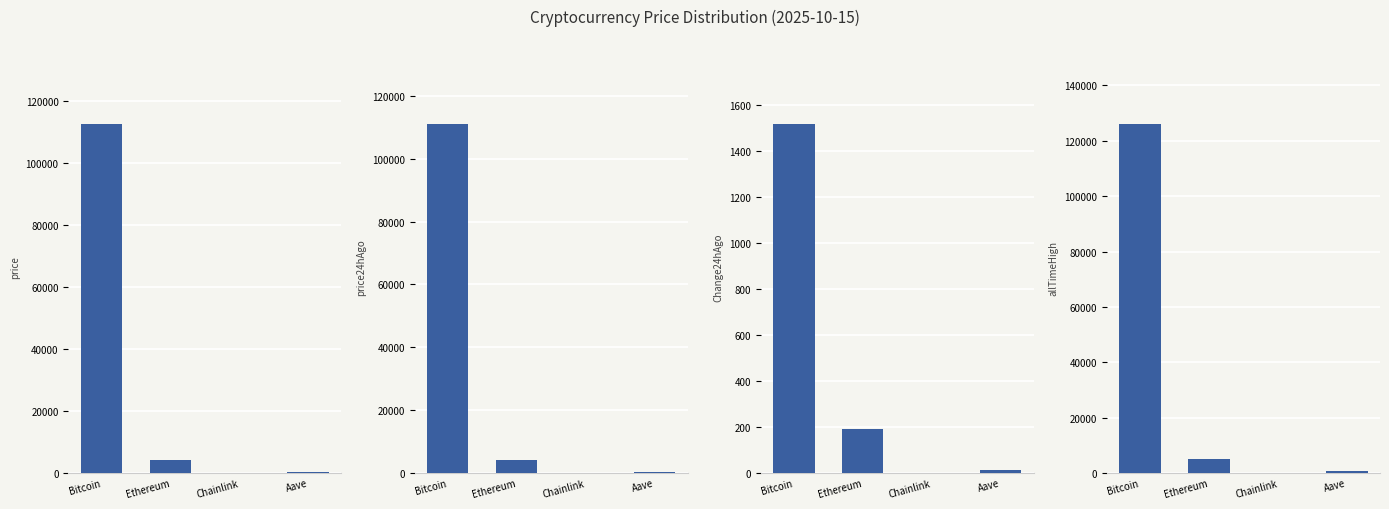

The value of price24hAgo at Bitcoin is 196573.1. True or false?

False